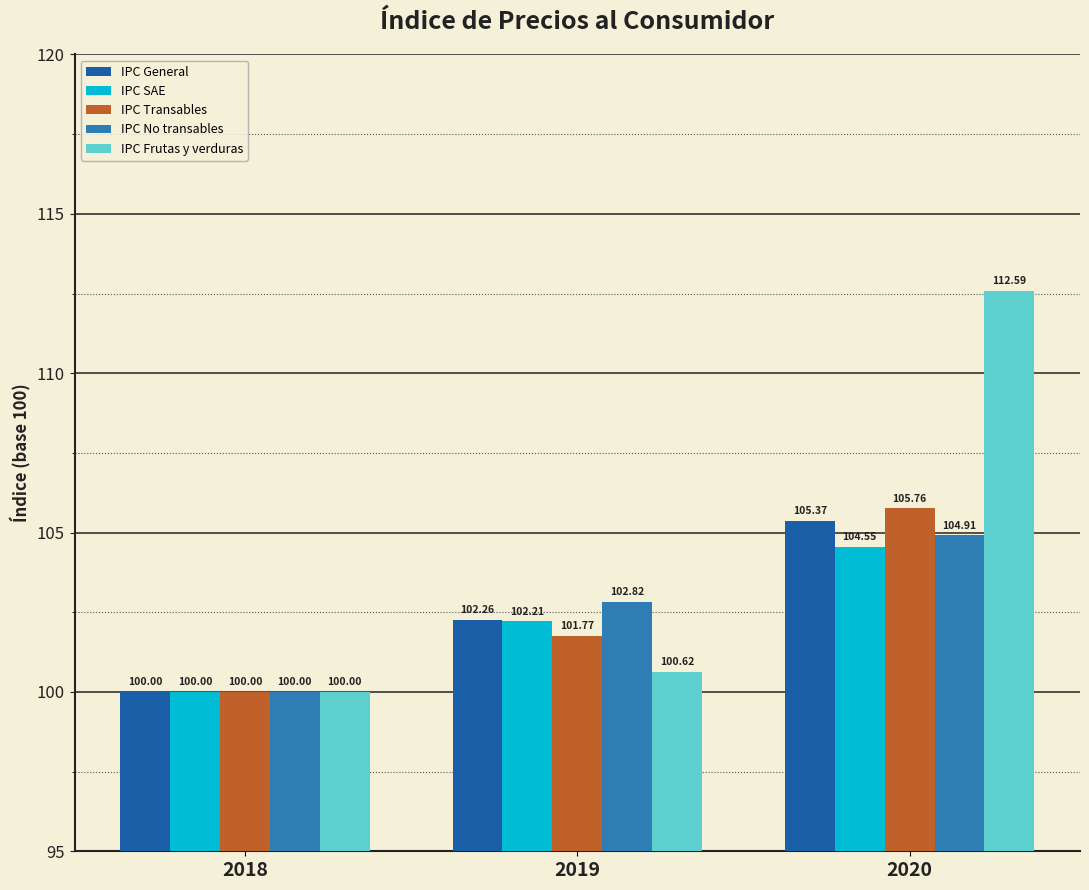

Does the chart contain any negative values?

No